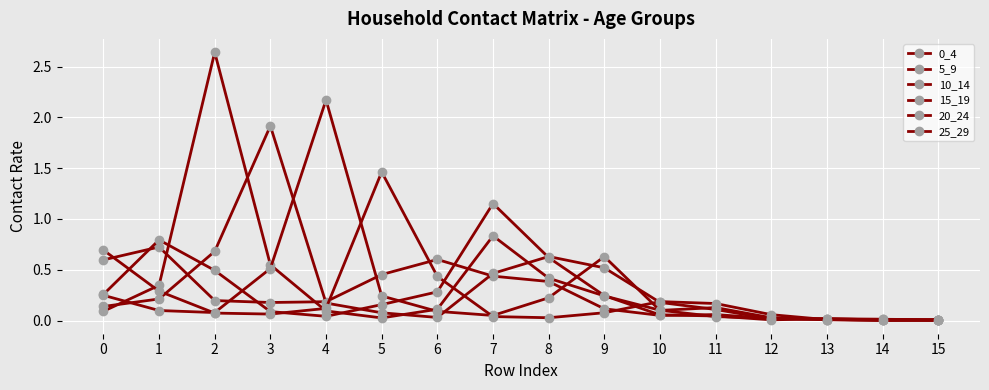

Reading left to right, transcribe all the data shown in this chart.

0_4: 0=0.6	1=0.7	2=0.2	3=0.2	4=0.2	5=0.5	6=0.6	7=0.4	8=0.4	9=0.1	10=0.1	11=0.1	12=0.0	13=0.0	14=0.0	15=0.0
5_9: 0=0.3	1=0.8	2=0.5	3=0.1	4=0.0	5=0.2	6=0.3	7=1.2	8=0.6	9=0.2	10=0.1	11=0.0	12=0.0	13=0.0	14=0.0	15=0.0
10_14: 0=0.1	1=0.3	2=2.6	3=0.5	4=0.1	5=0.0	6=0.1	7=0.8	8=0.4	9=0.2	10=0.1	11=0.0	12=0.0	13=0.0	14=0.0	15=0.0
15_19: 0=0.1	1=0.2	2=0.7	3=1.9	4=0.2	5=0.1	6=0.0	7=0.5	8=0.6	9=0.5	10=0.2	11=0.1	12=0.0	13=0.0	14=0.0	15=0.0
20_24: 0=0.2	1=0.1	2=0.1	3=0.5	4=2.2	5=0.2	6=0.1	7=0.0	8=0.2	9=0.6	10=0.1	11=0.1	12=0.0	13=0.0	14=0.0	15=0.0
25_29: 0=0.7	1=0.3	2=0.1	3=0.1	4=0.1	5=1.5	6=0.4	7=0.0	8=0.0	9=0.1	10=0.2	11=0.2	12=0.1	13=0.0	14=0.0	15=0.0